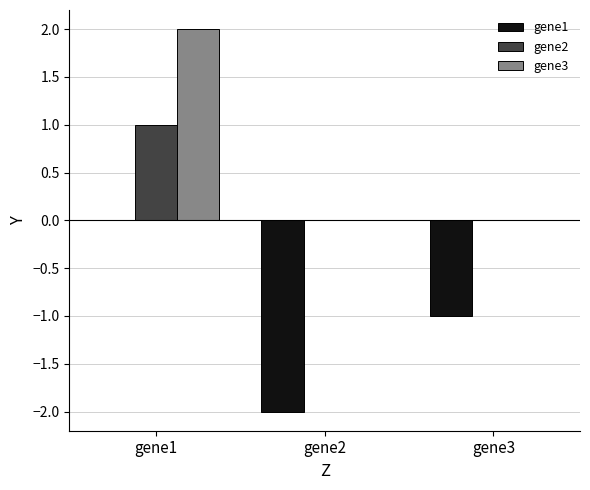

What is the difference between the gene2 values at gene1 and gene2?

1.0